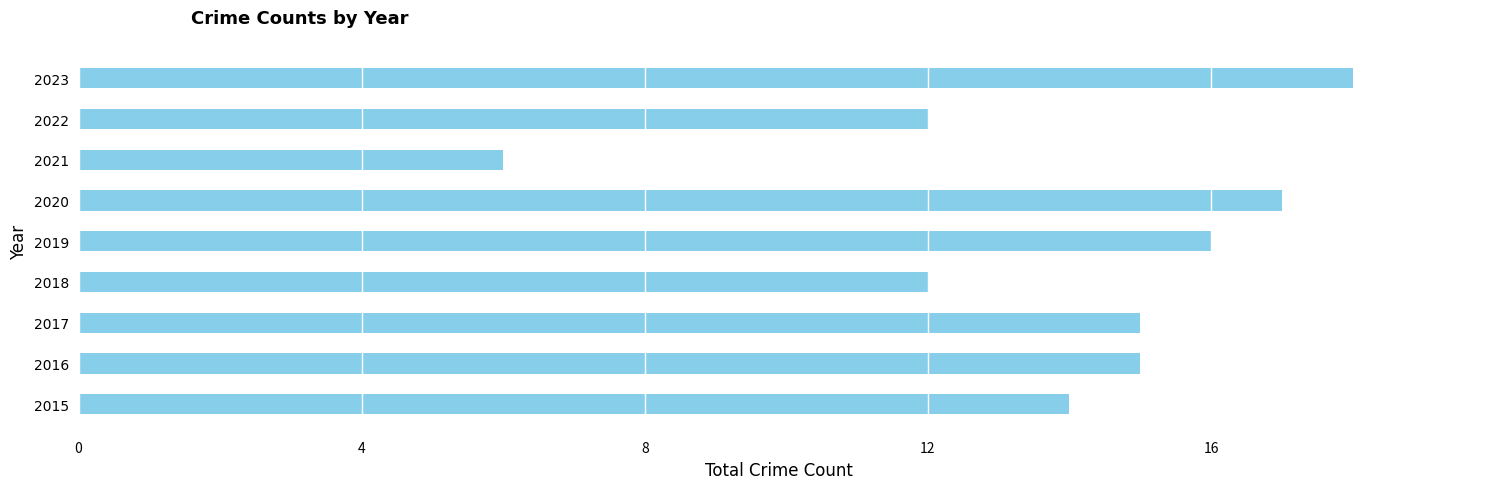

Approximately how many times larger is the value at 2021 compared to 2016?

0.4